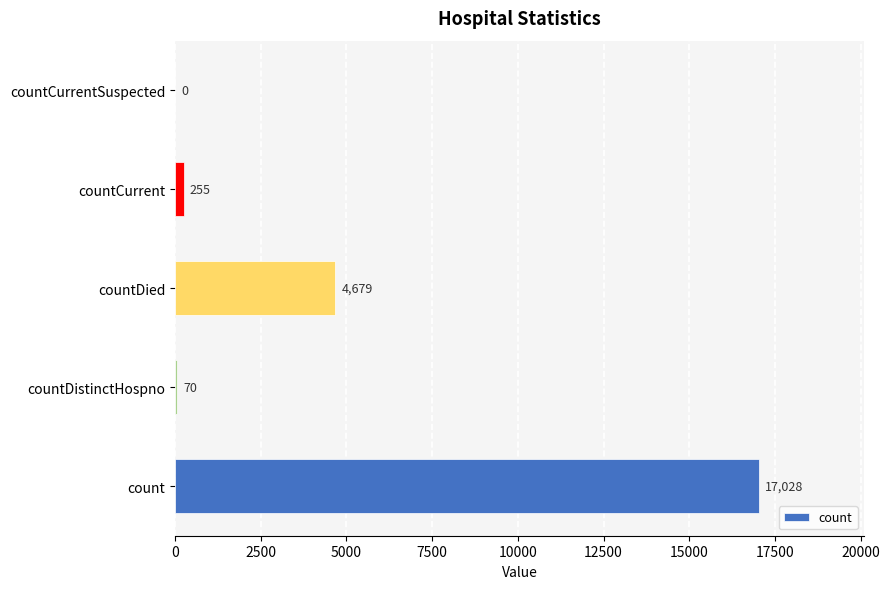

At which label is the value closest to 8514?

countDied